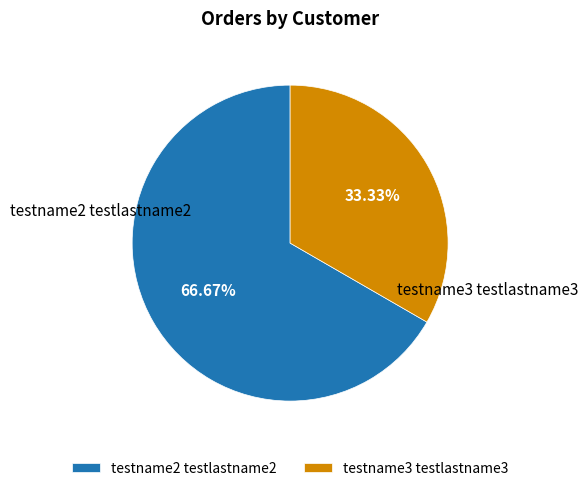

Count the number of slices in the pie.

2